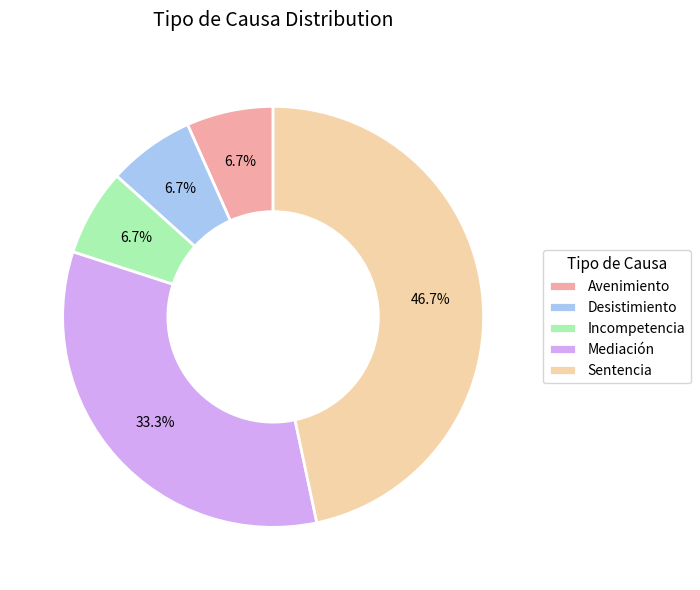

Is the sum of Avenimiento and Mediación greater than half?

No